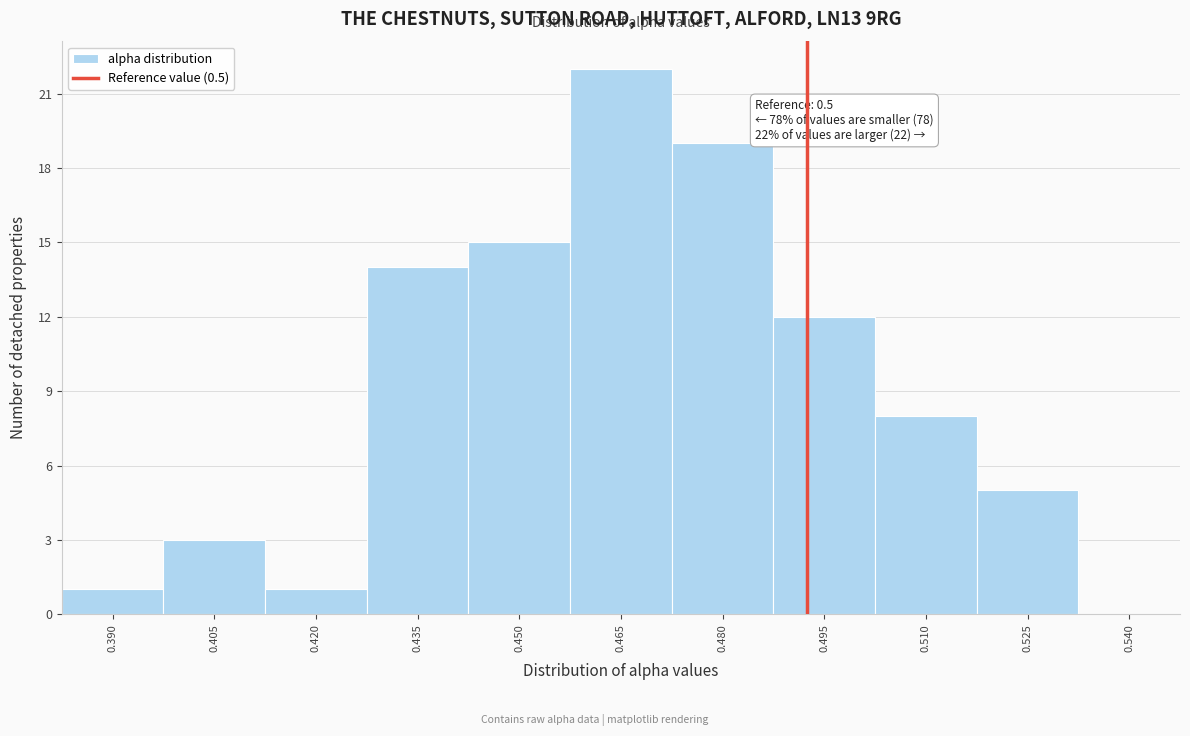

Reading right to left, transcribe all the data shown in this chart.

0.540=0	0.525=5	0.510=8	0.495=12	0.480=19	0.465=22	0.450=15	0.435=14	0.420=1	0.405=3	0.390=1